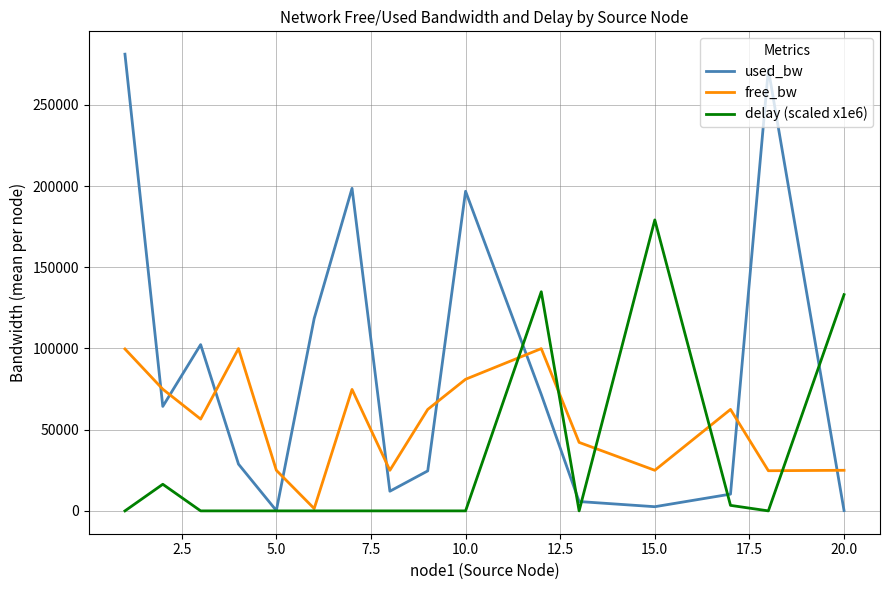

Is this an area chart (filled region under the line)?

No